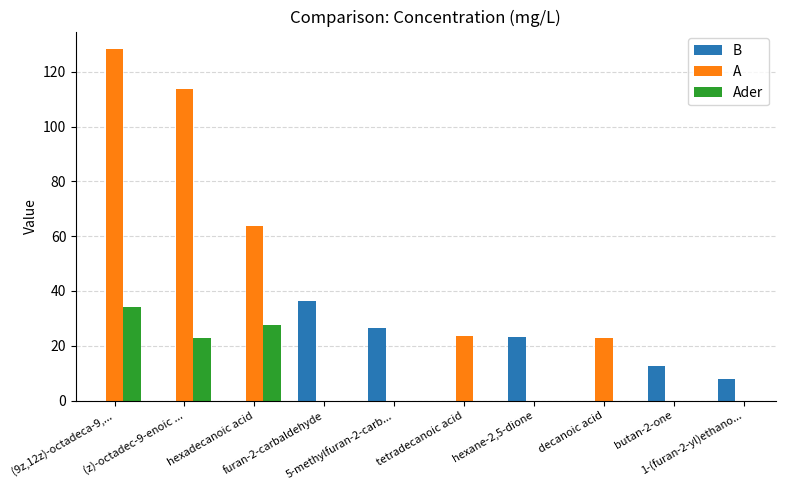

What is the maximum value for B?

36.2